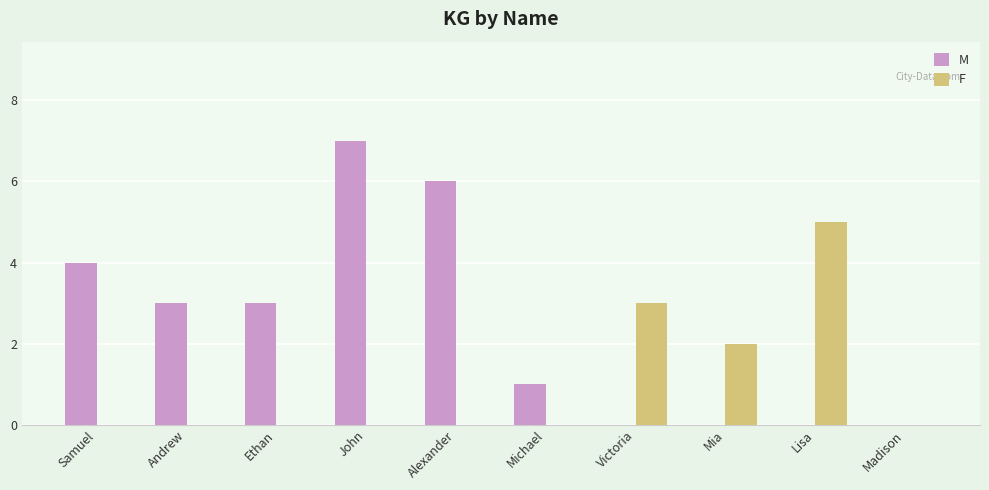

Which label corresponds to the largest value in the chart?

John